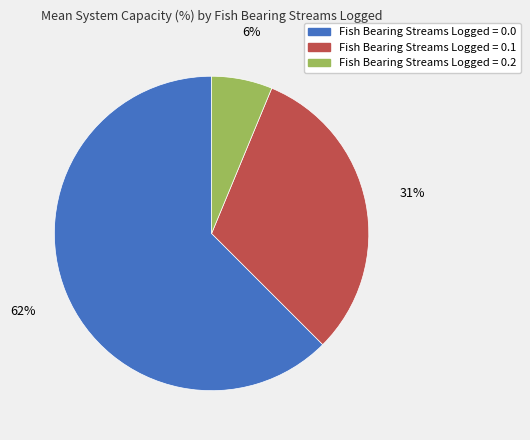

To the nearest percent, what is the average slice percentage?

33%